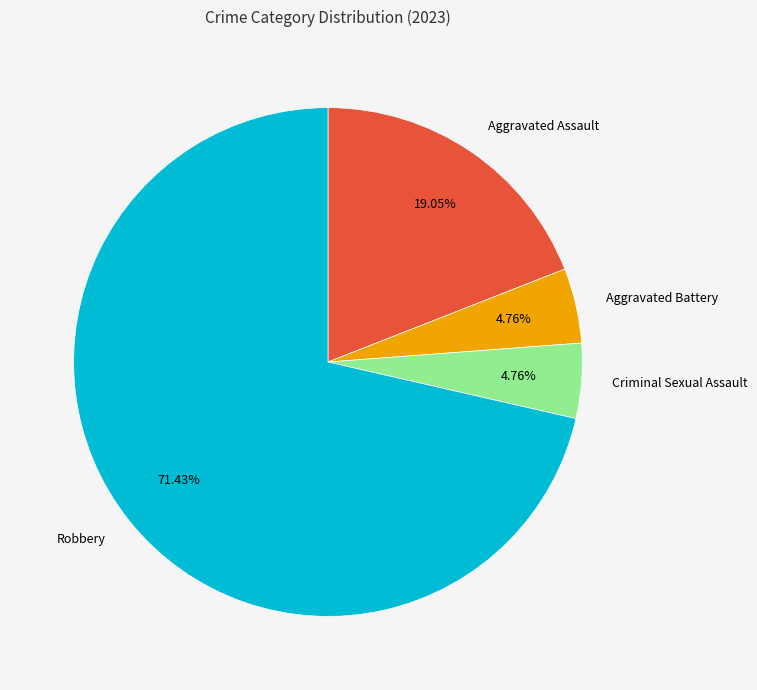

Does any single category account for the majority?

Yes